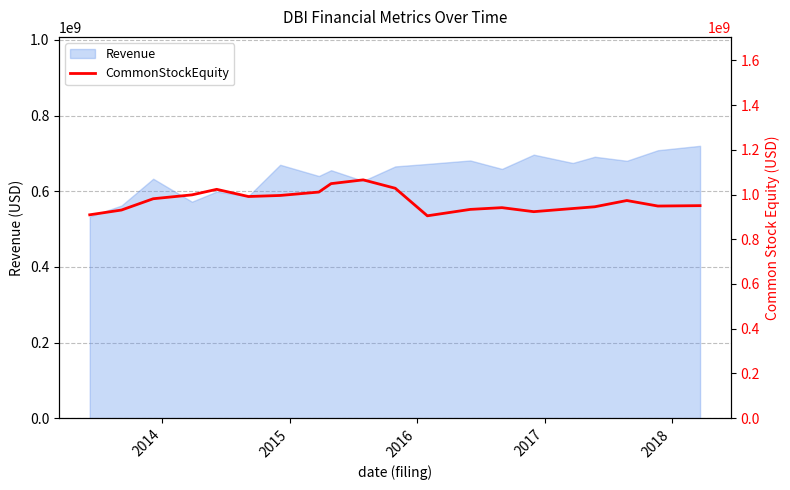

How many data points are above 973279000?

9